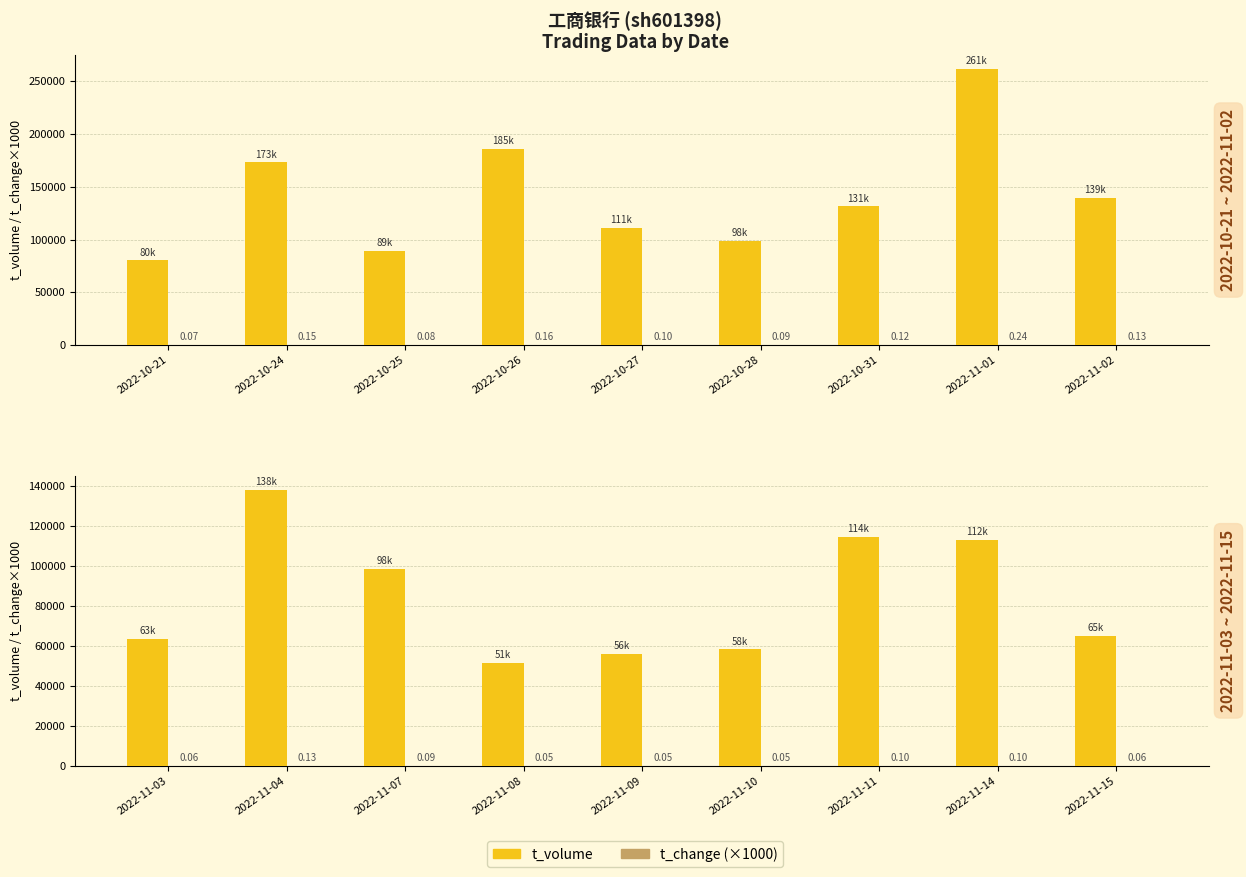

What is the minimum value shown in the chart?

50